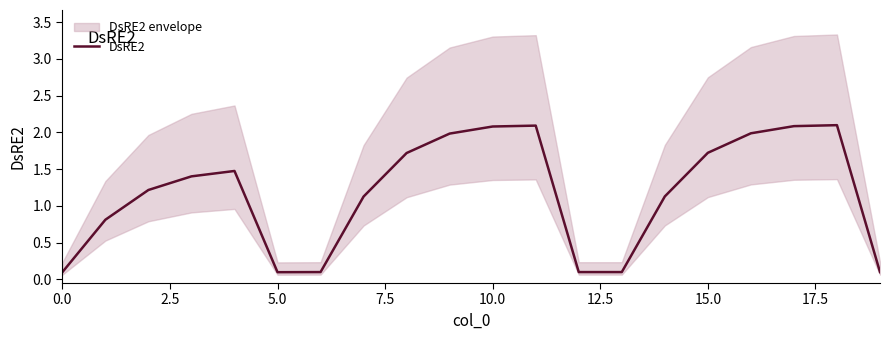

How many categories are shown in the chart?

20